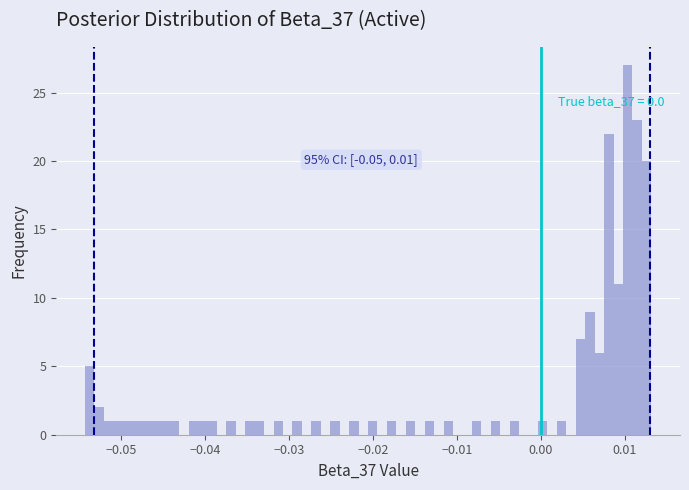

Around what value on the x-axis is the tallest bar? Give the approximate position of its centre, as read against the axis.

0.010